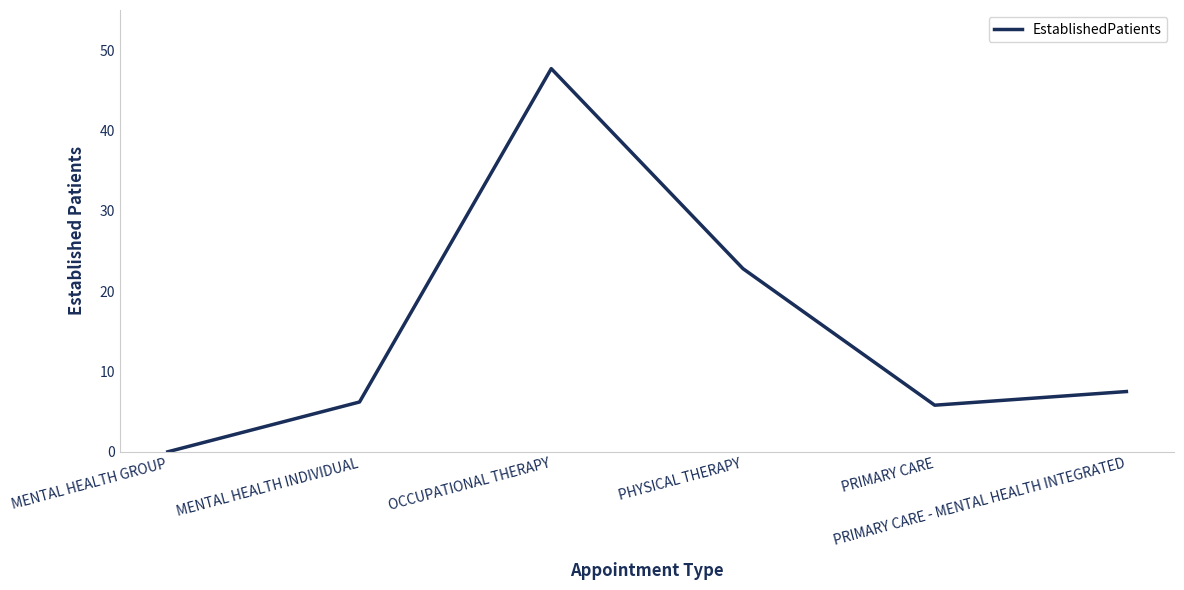

True or false: the data has more than 1 interior local peaks.

False